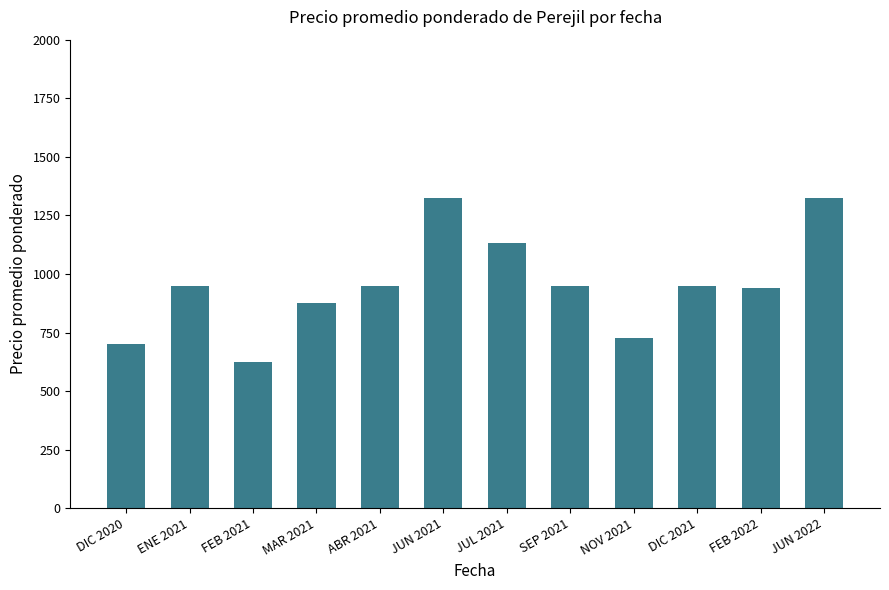

What is the maximum value shown in the chart?

1325